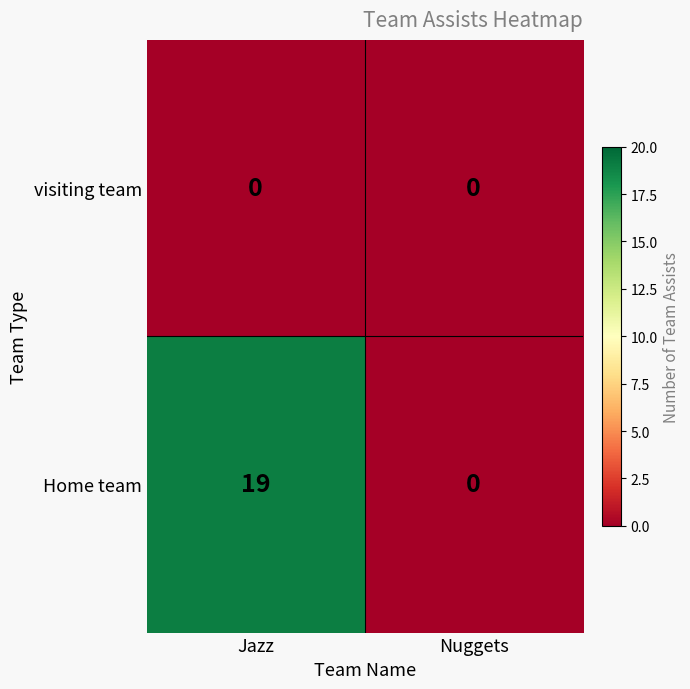

List the series in order of their peak value, lowest first.

visiting team, Home team